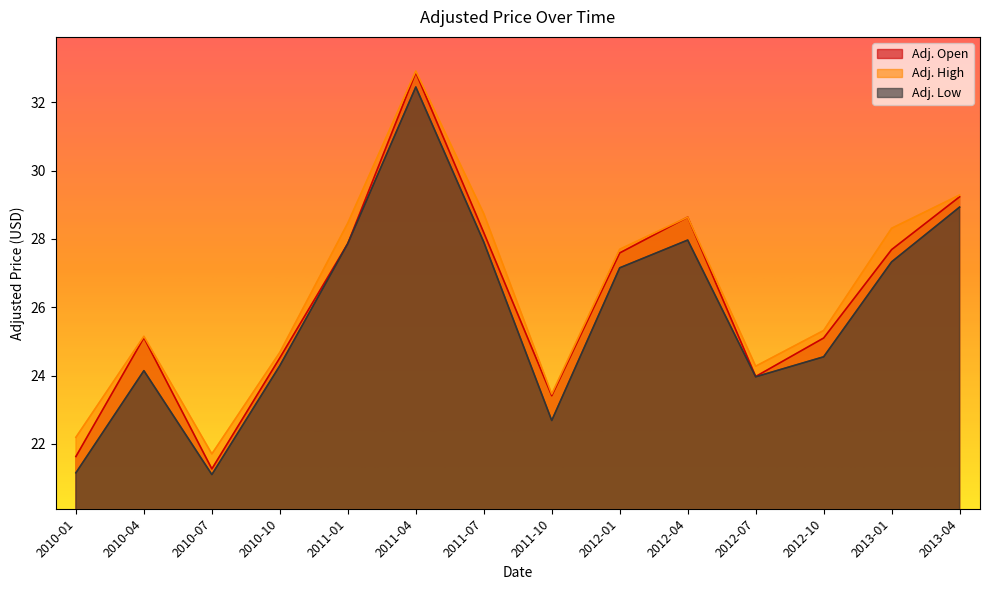

At which label is Adj. Open closest to 27?

2012-01